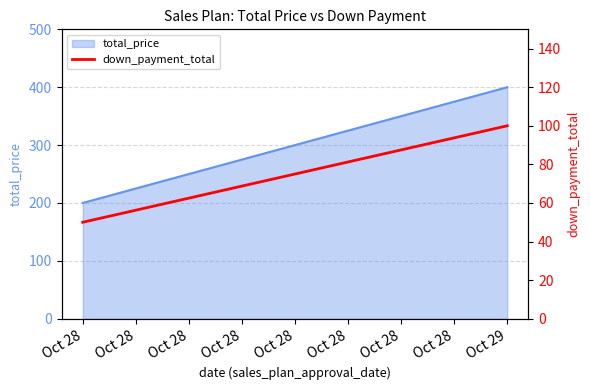

What is the change in value from Oct 28 to Oct 29?

+50